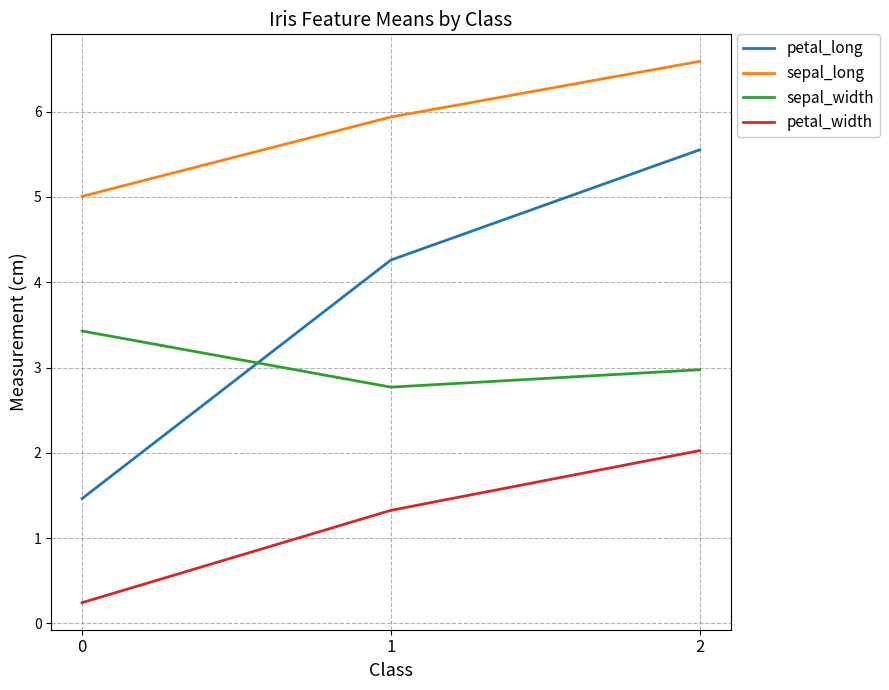

What is the lowest value of the petal_long series?

1.5